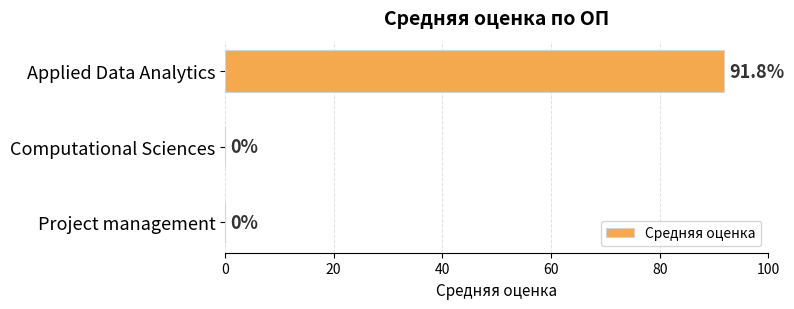

How many positive values are there?

1